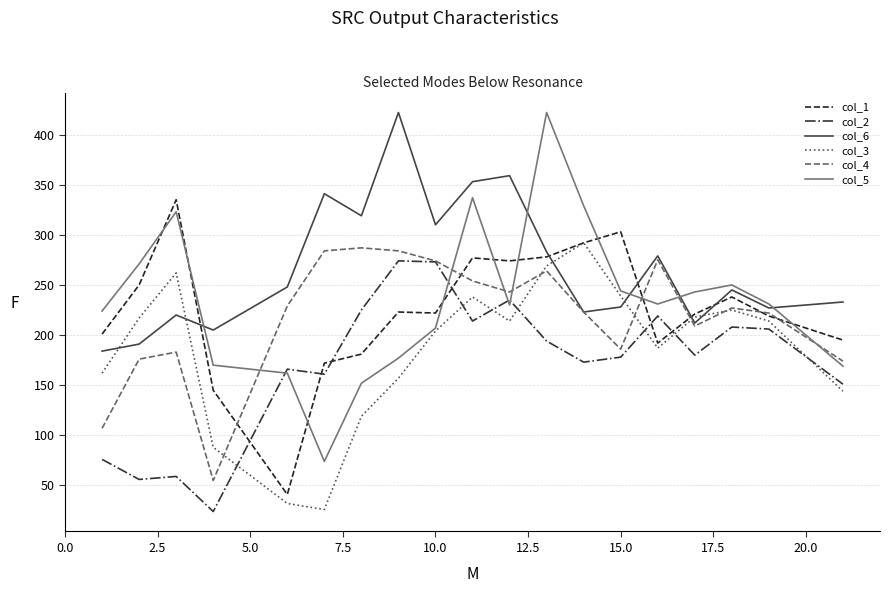

Which series has the largest total across all categories?

col_6